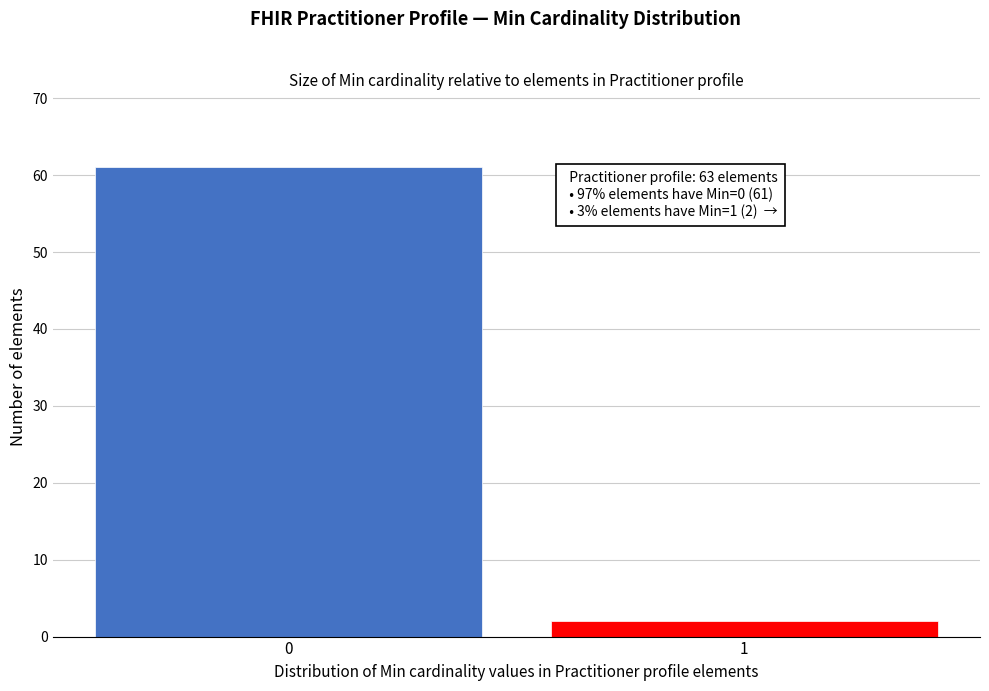

Reading right to left, transcribe all the data shown in this chart.

2	61